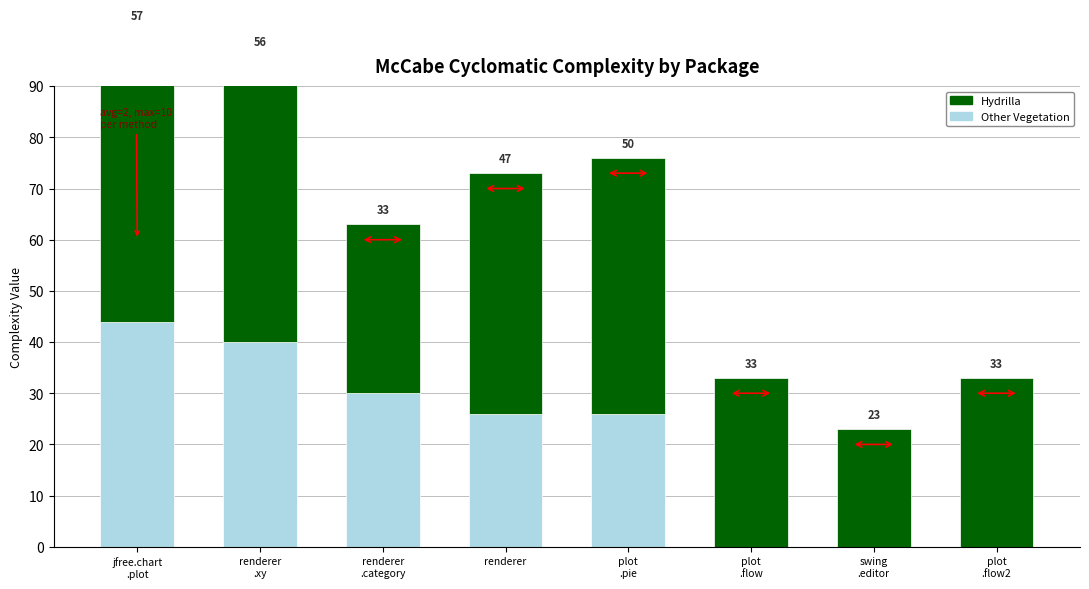

True or false: Hydrilla has a value of 33 at plot
.flow.

True